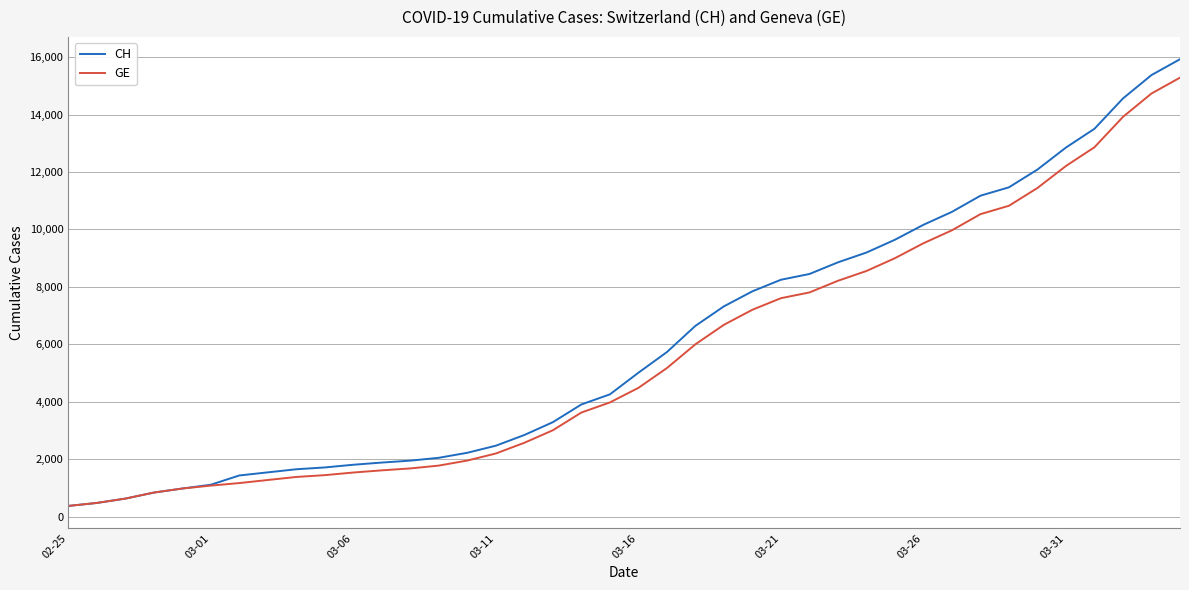

How many series are shown in this chart?

2